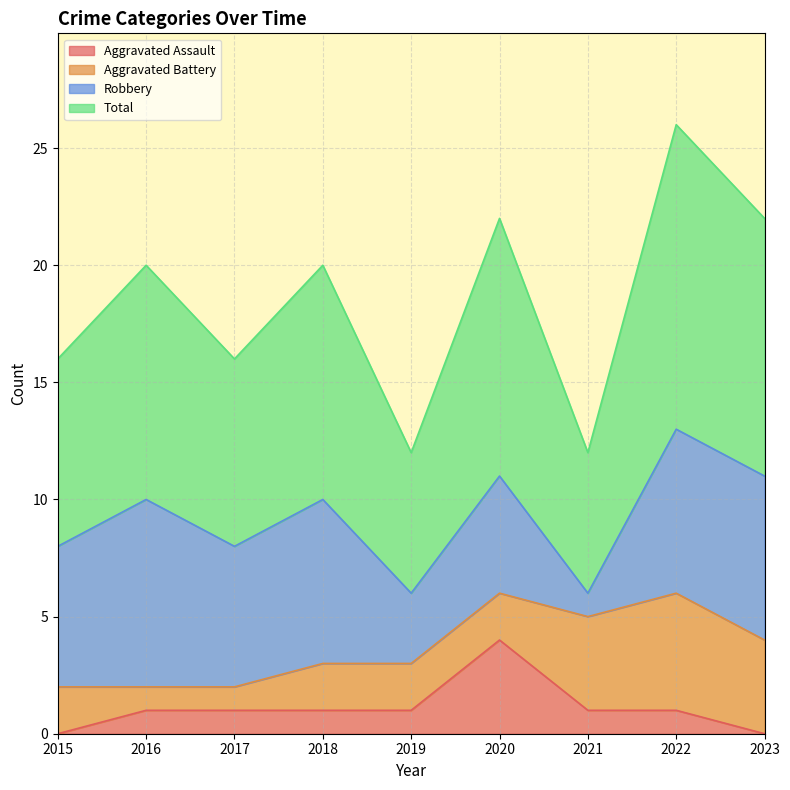

In Total, how many points are higher than both neighbors (excluding endpoints)?

4